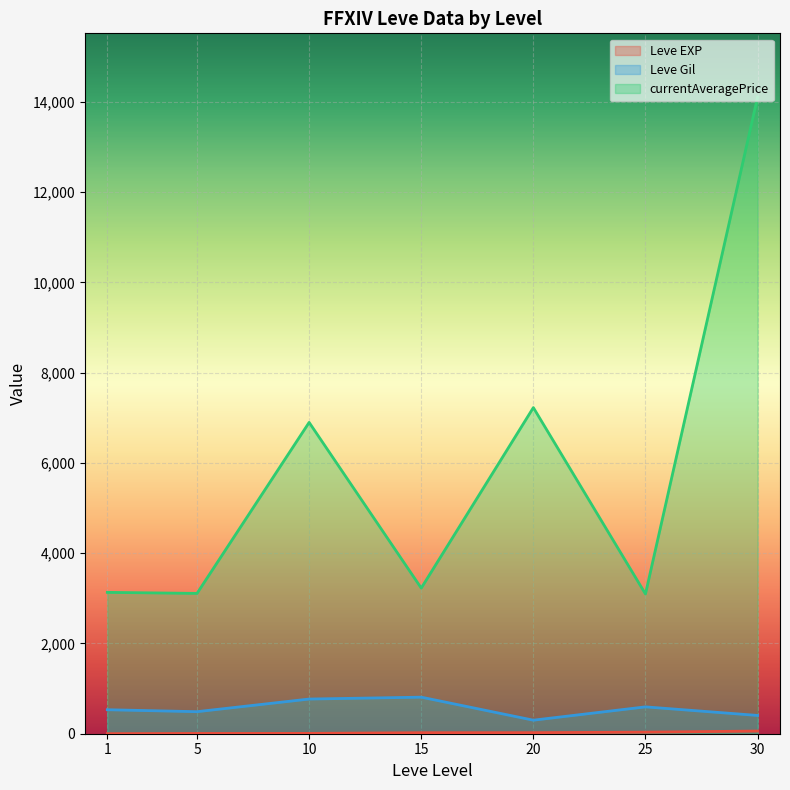

What is the average value of the Leve EXP series?

20